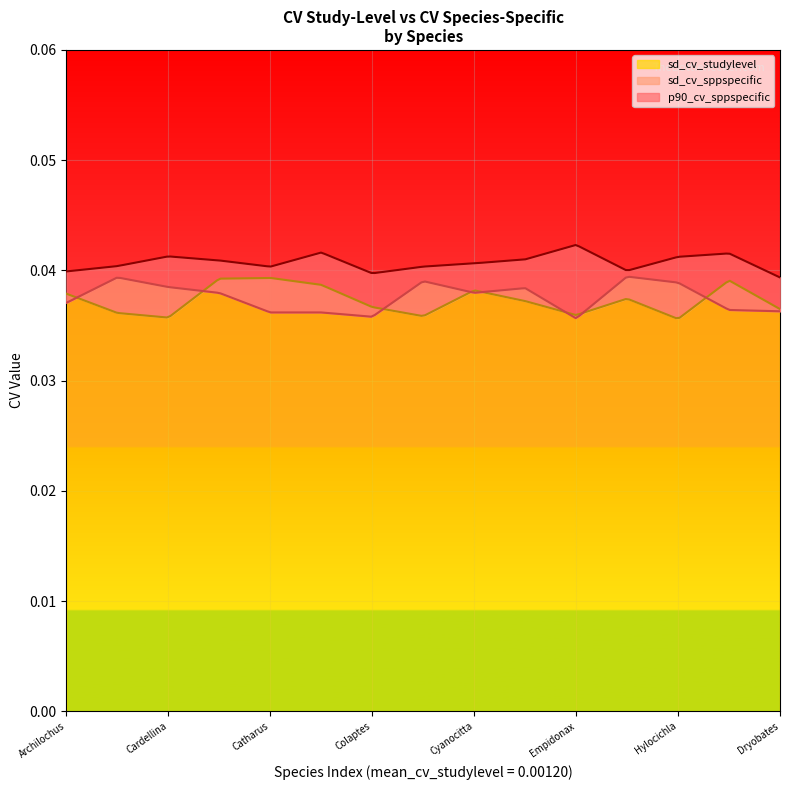

How many series are shown in this chart?

3